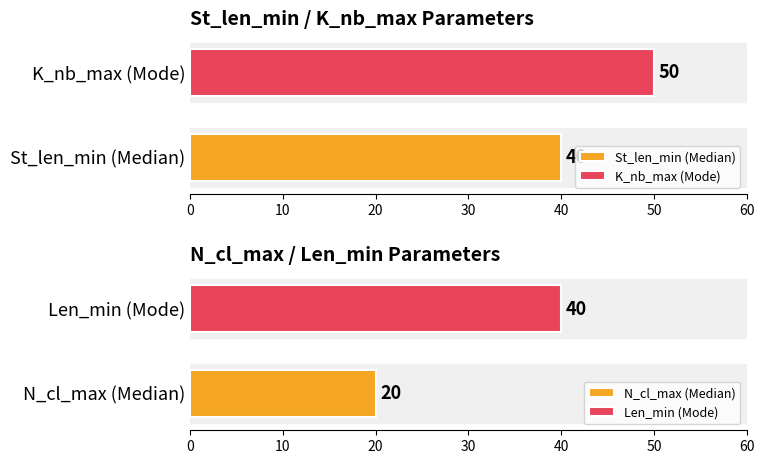

What is the value of the Len_min bar at the 1st from the left?

40